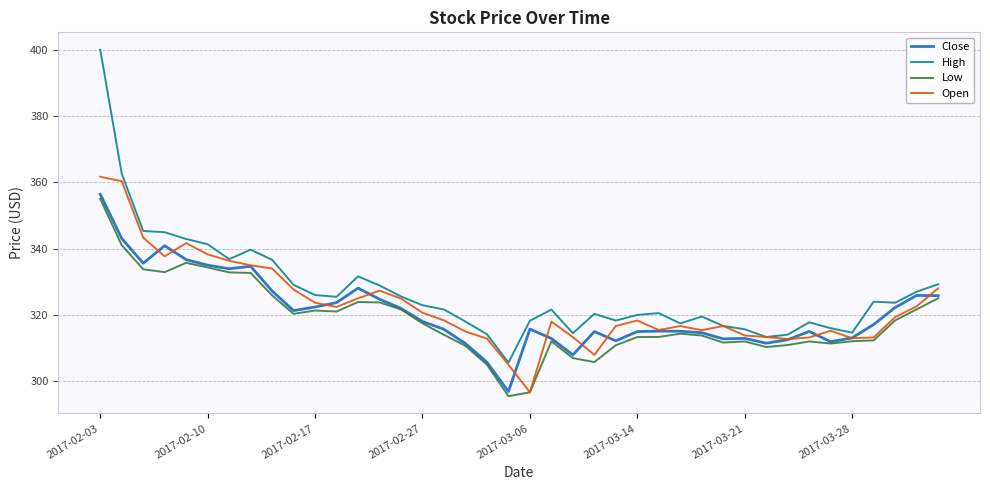

True or false: Low has more than 0 points higher than both neighbors.

True